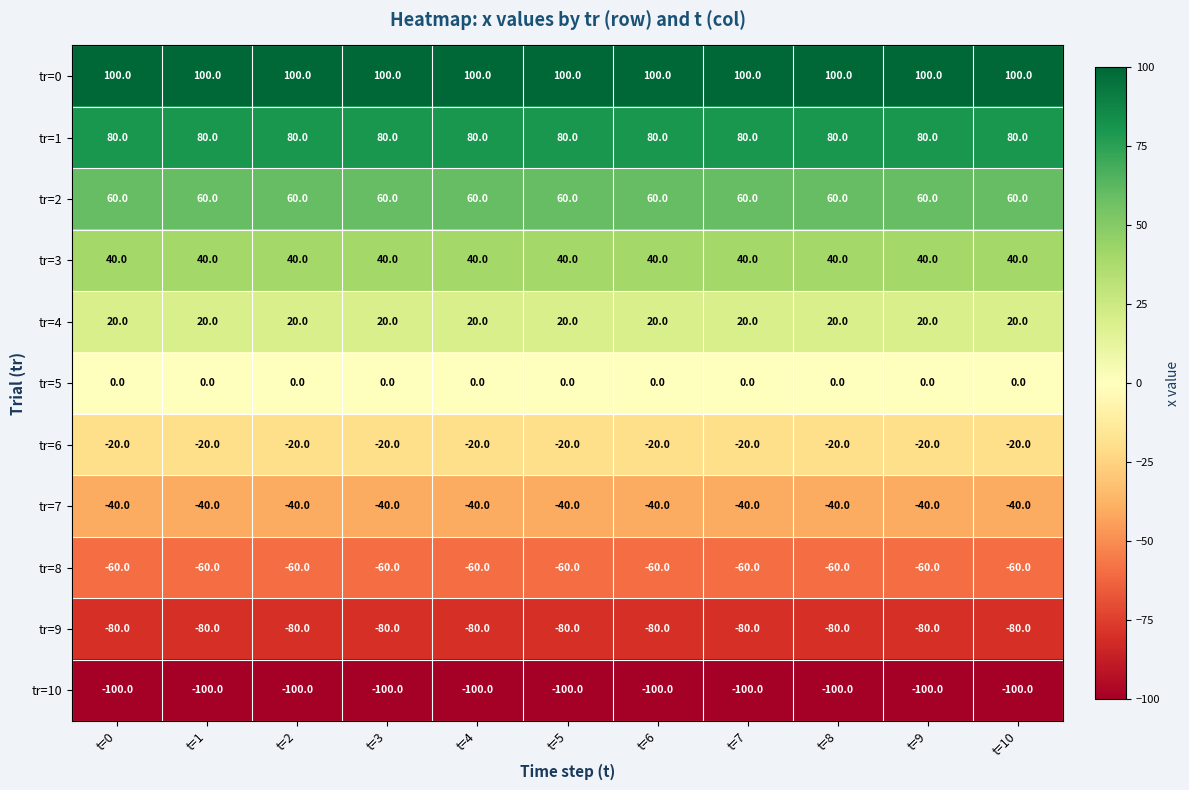

What is the minimum value for tr=3?

40